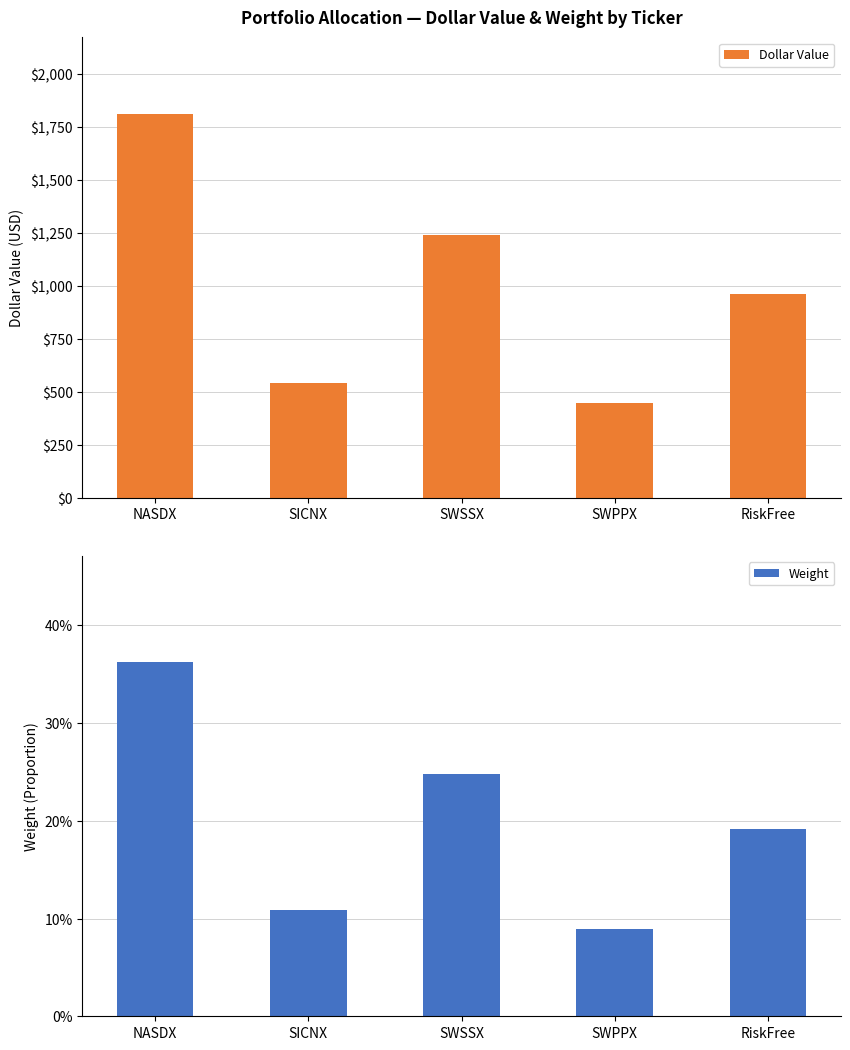

The value of Dollar Value at SICNX is 542.7. True or false?

True